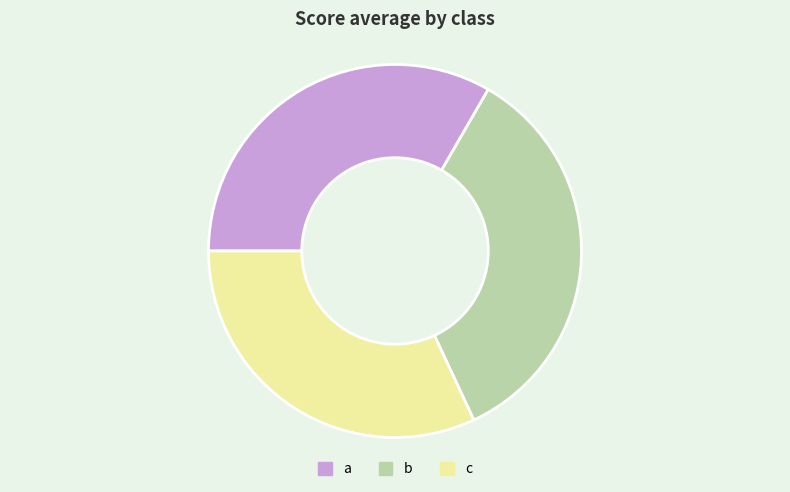

How many segments does this pie chart have?

3